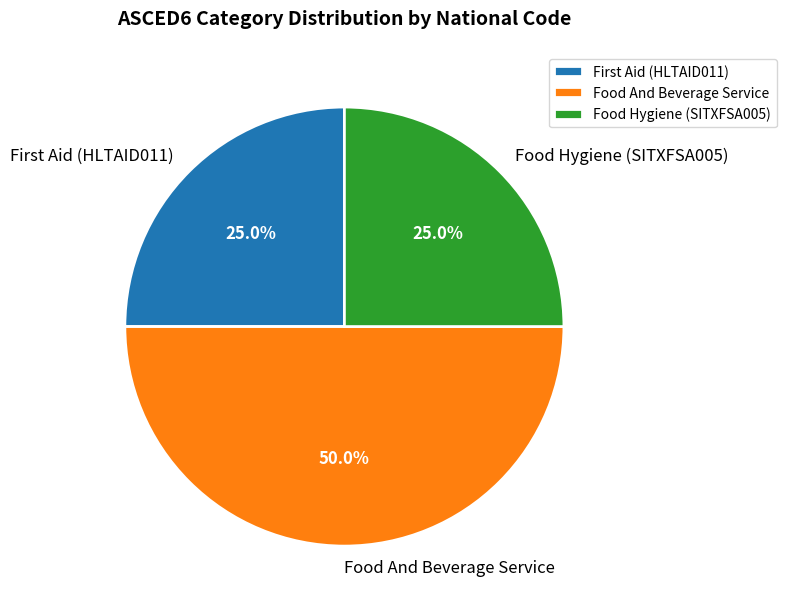

What percentage is the Food And Beverage Service slice, to the nearest percent?

50%